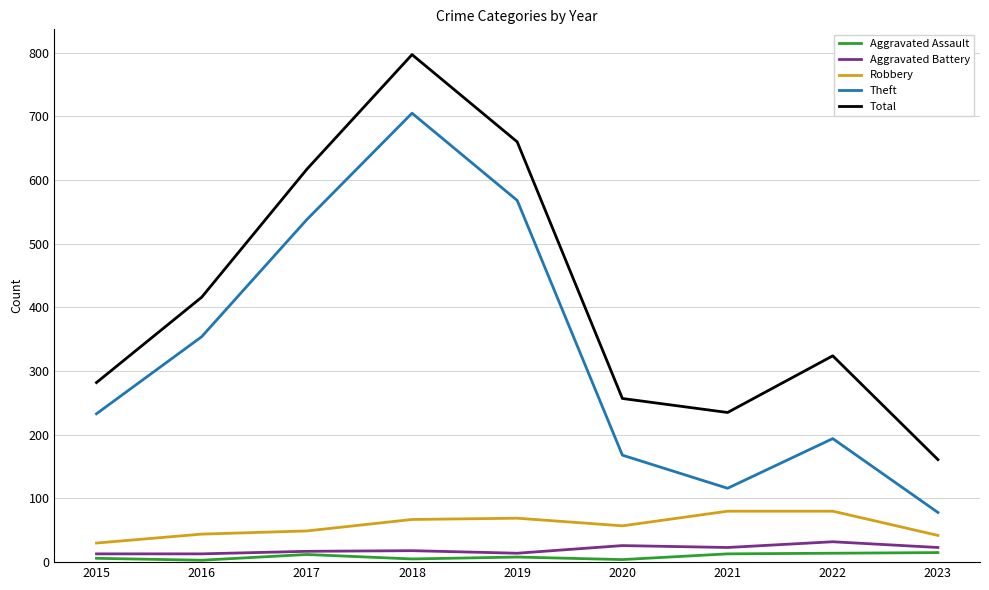

Is the value of Aggravated Battery at 2021 greater than the value of Total at 2019?

No